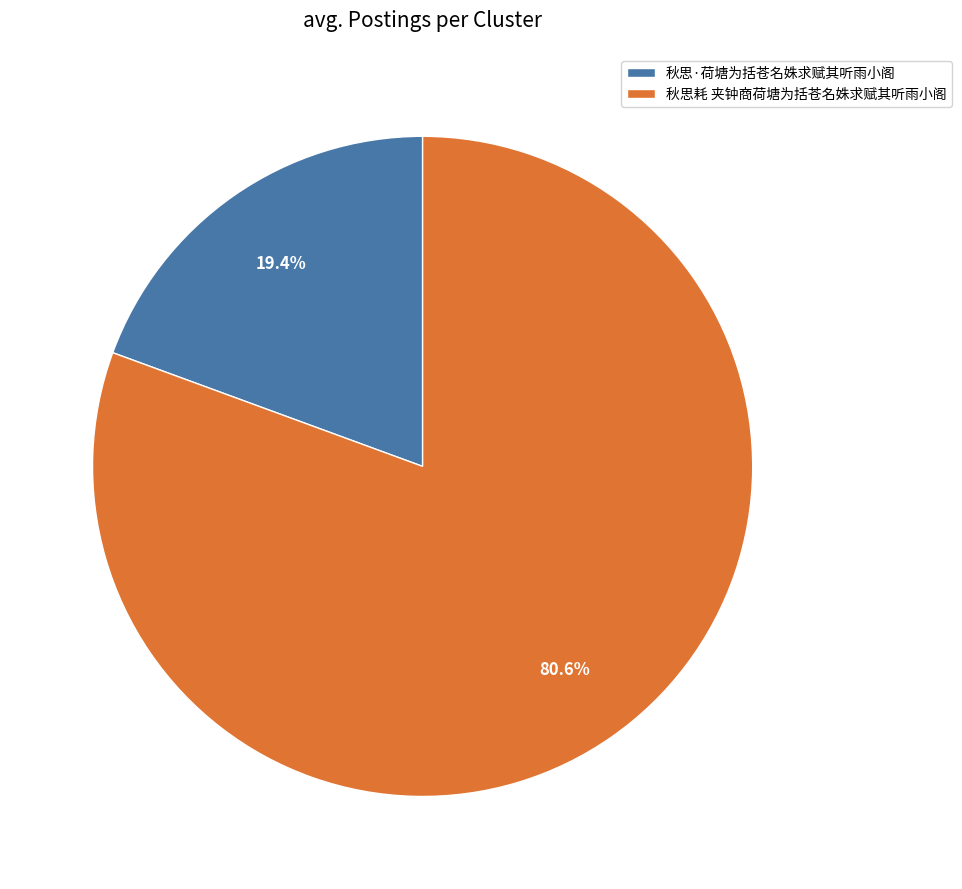

What is the ratio of the value at 秋思·荷塘为括苍名姝求赋其听雨小阁 to the value at 秋思耗 夹钟商荷塘为括苍名姝求赋其听雨小阁?

0.2